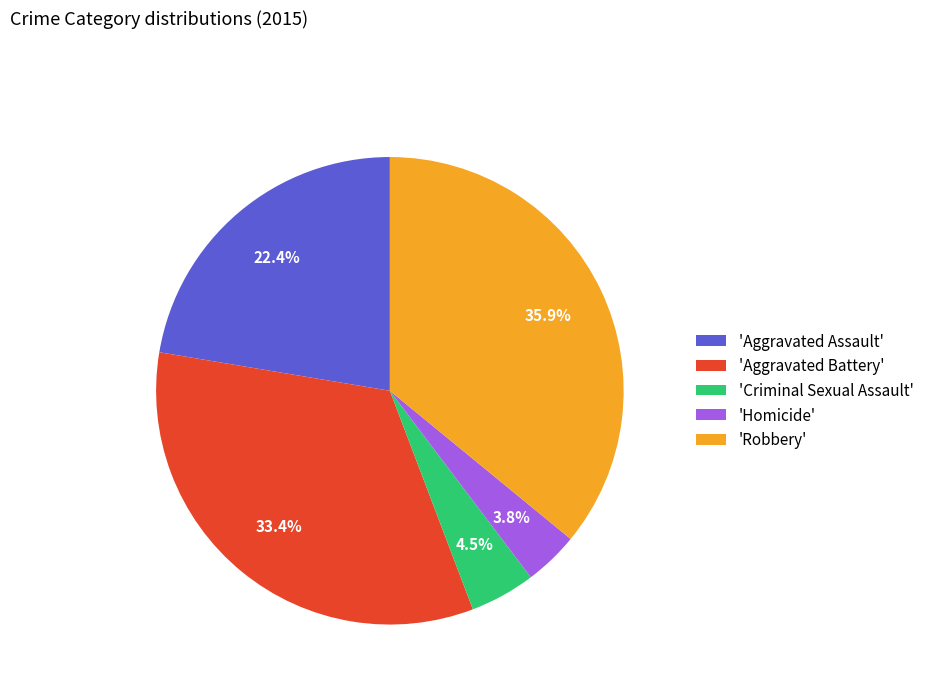

Does 'Aggravated Battery' account for over 50% of the chart?

No